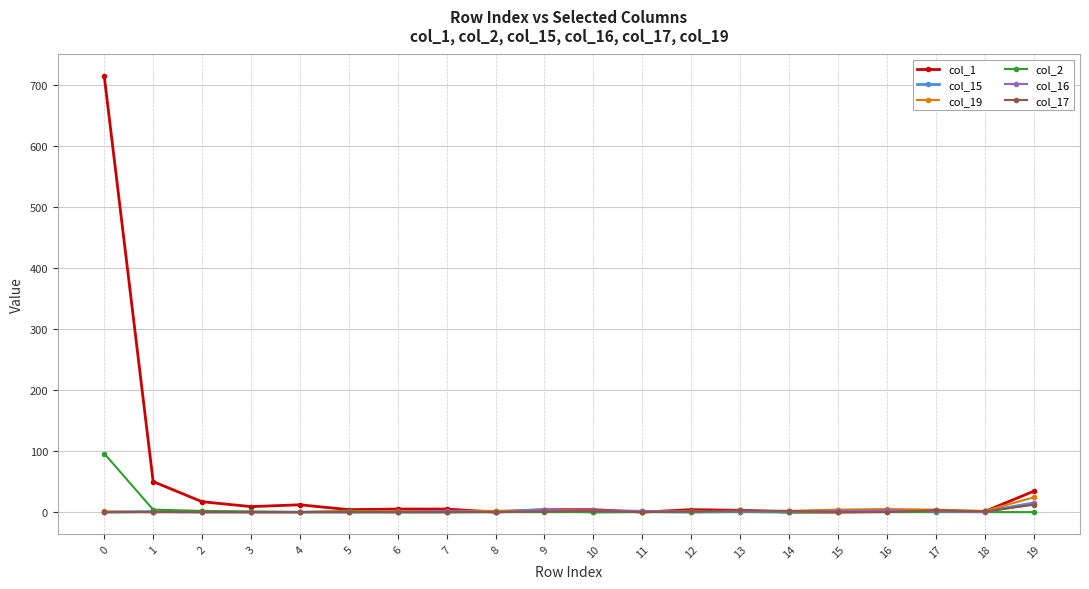

True or false: col_17 has more than 0 points higher than both neighbors.

True